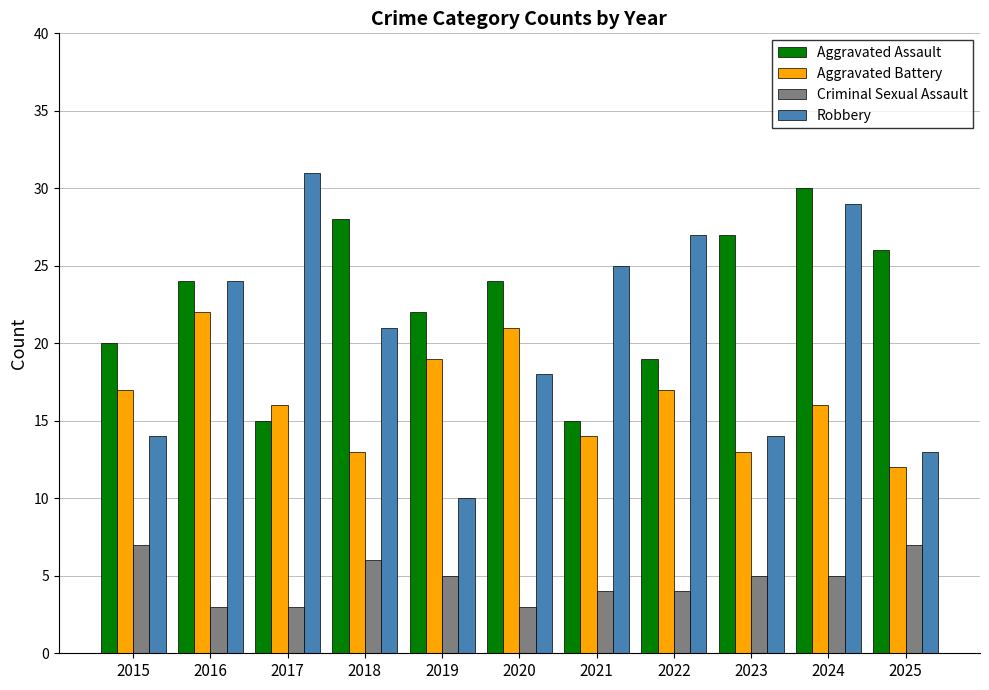

How many Criminal Sexual Assault values are between 3 and 6?

9